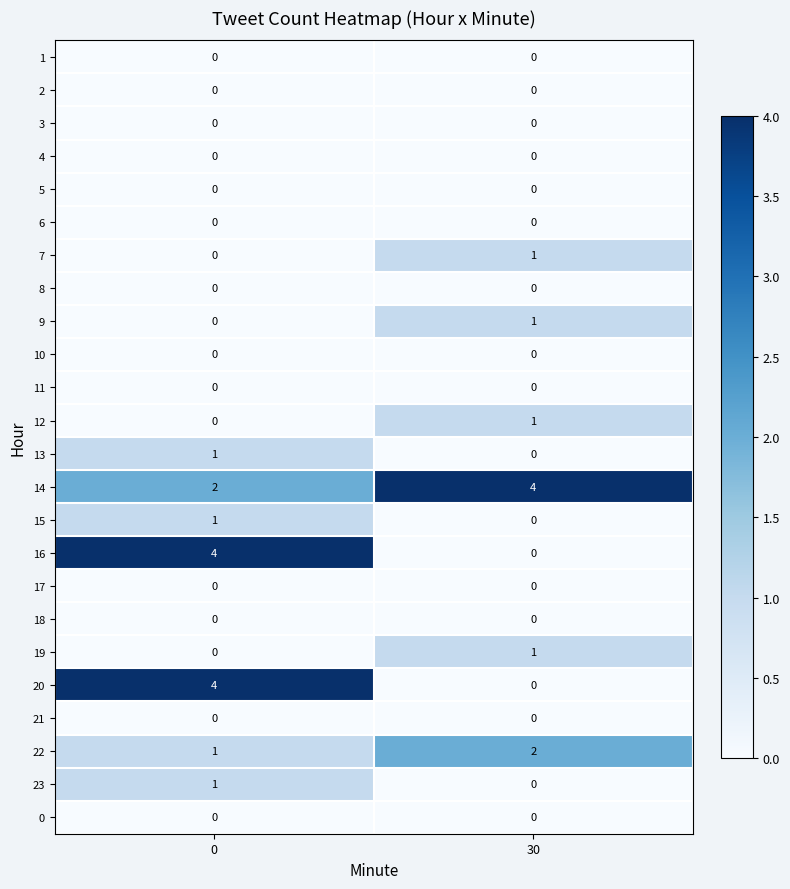

What is the maximum value shown in the chart?

4